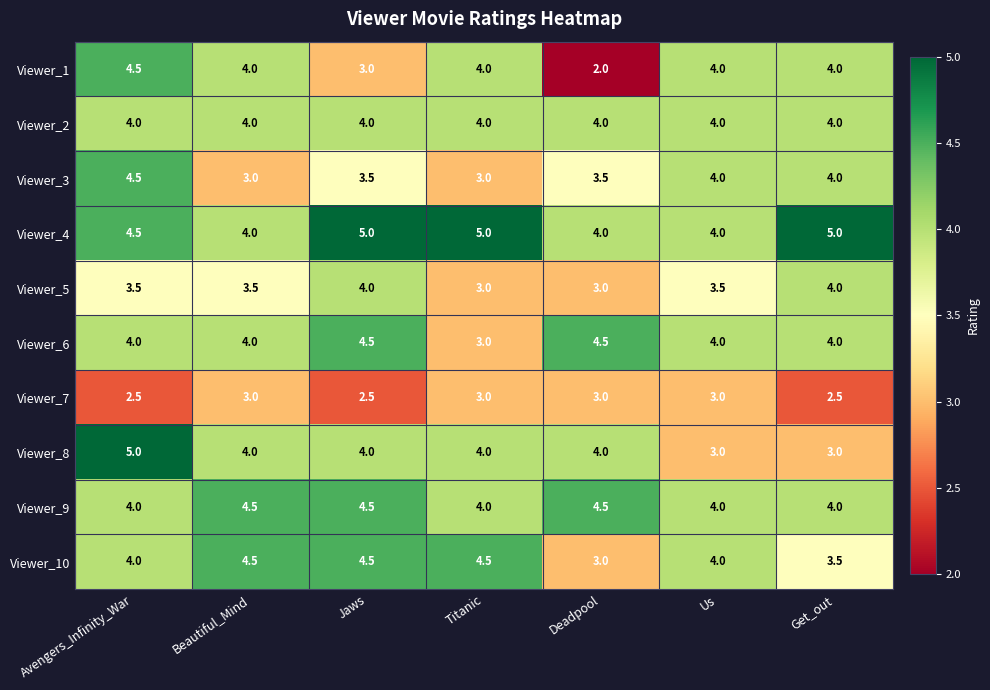

At which label does Viewer_8 reach its peak?

Avengers_Infinity_War